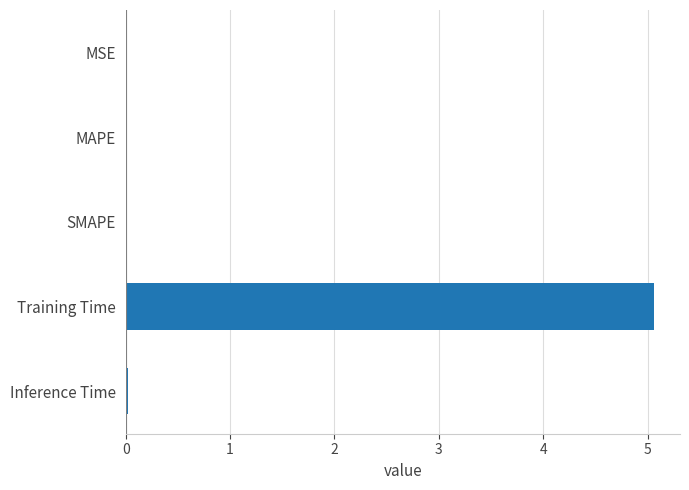

What is the sum of all values?

5.1